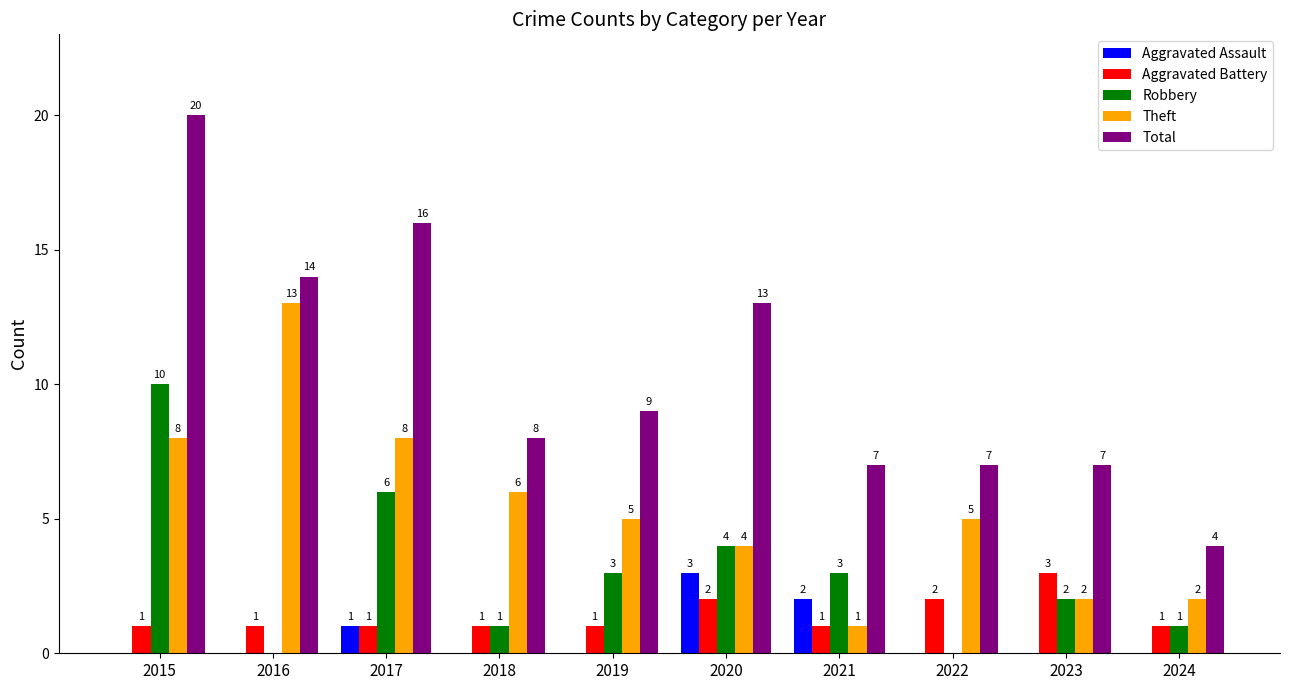

What is the sum of all Aggravated Battery values?

14